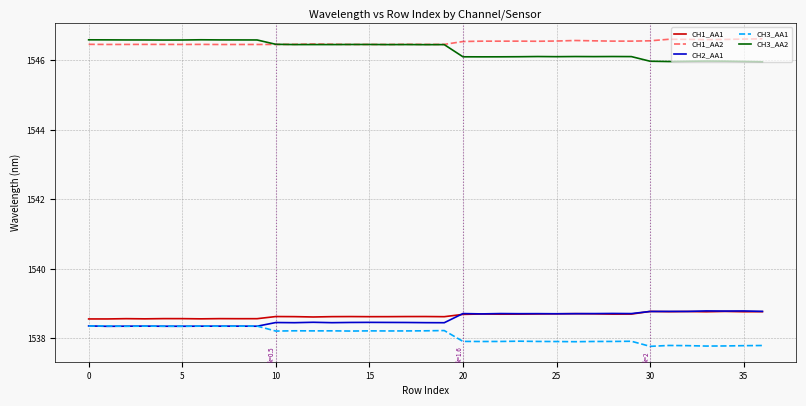

True or false: CH3_AA2 and CH3_AA1 intersect in this chart.

False